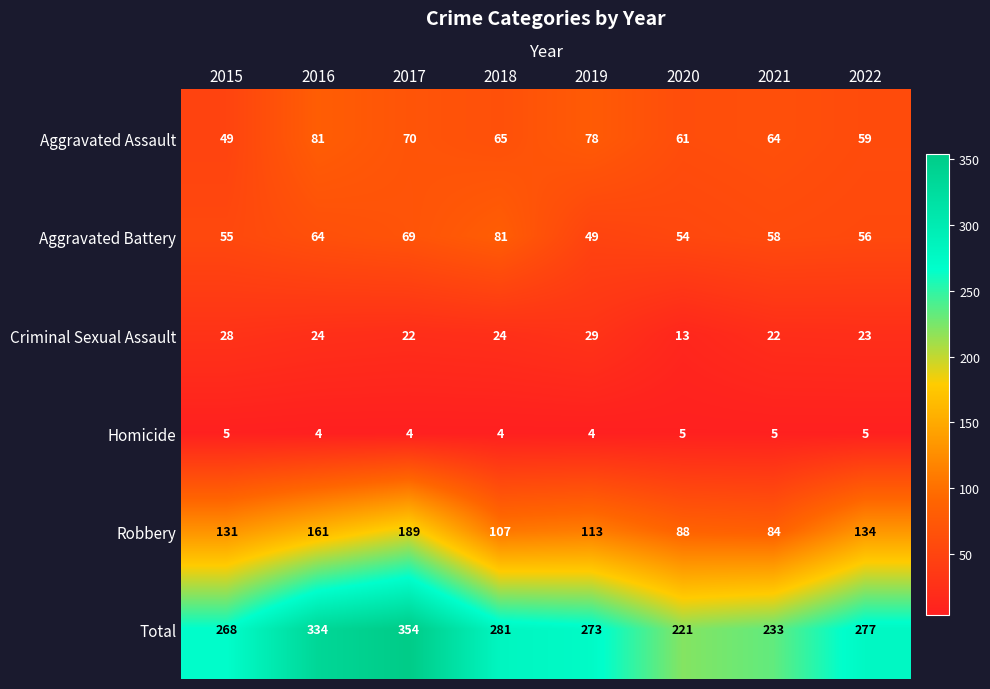

What is the total value across all series at 2015?

536